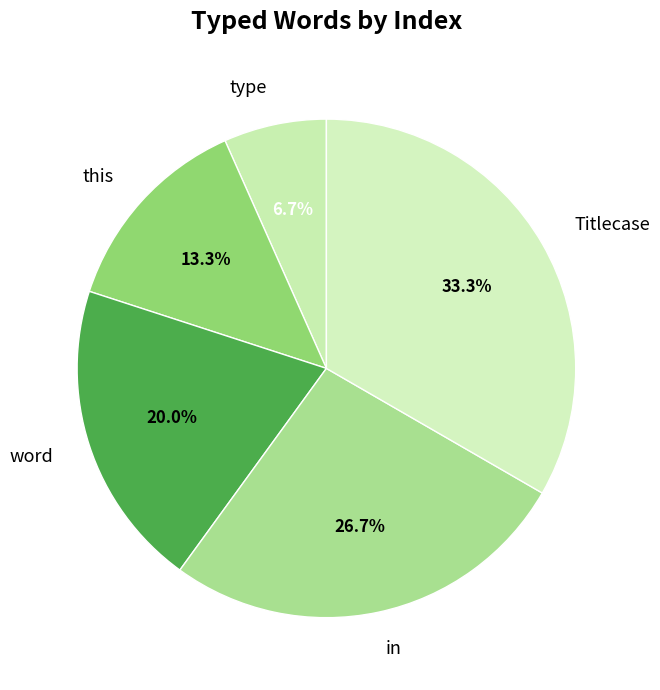

Count the number of slices in the pie.

5